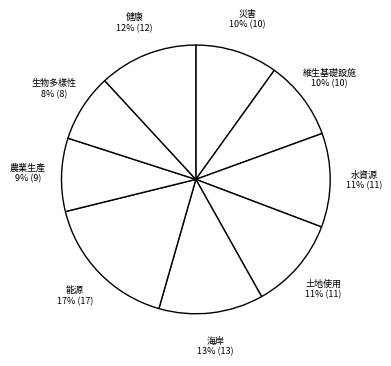

Do 能源 17% (17) and 農業生產 9% (9) together represent more than half of the pie?

No